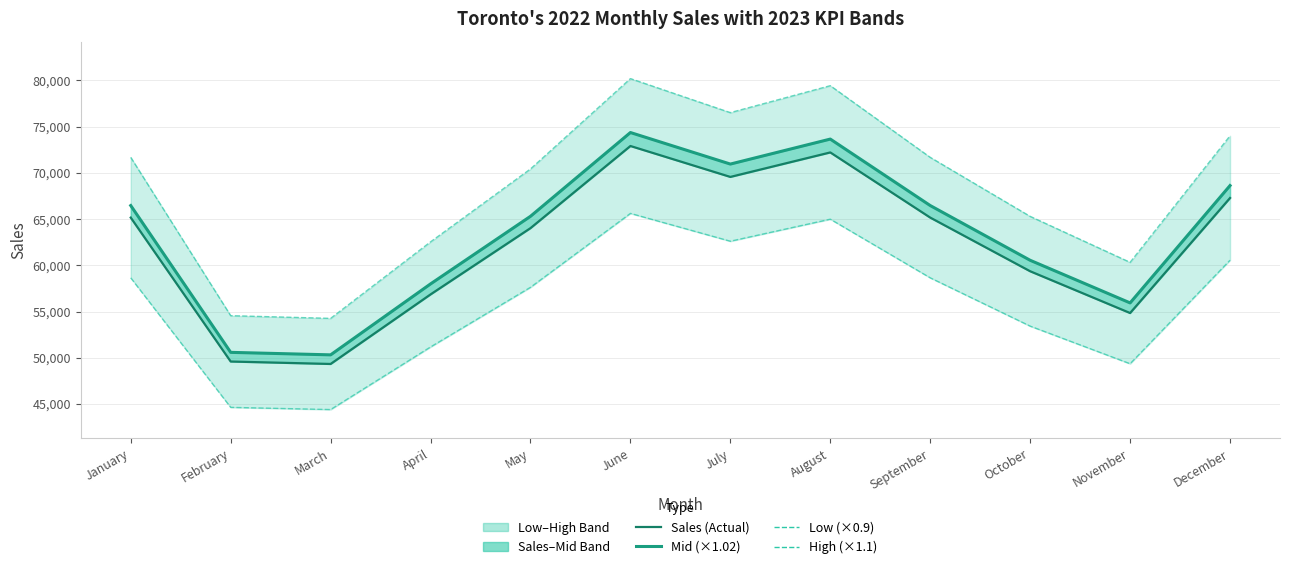

True or false: Mid and High cross at least once.

False